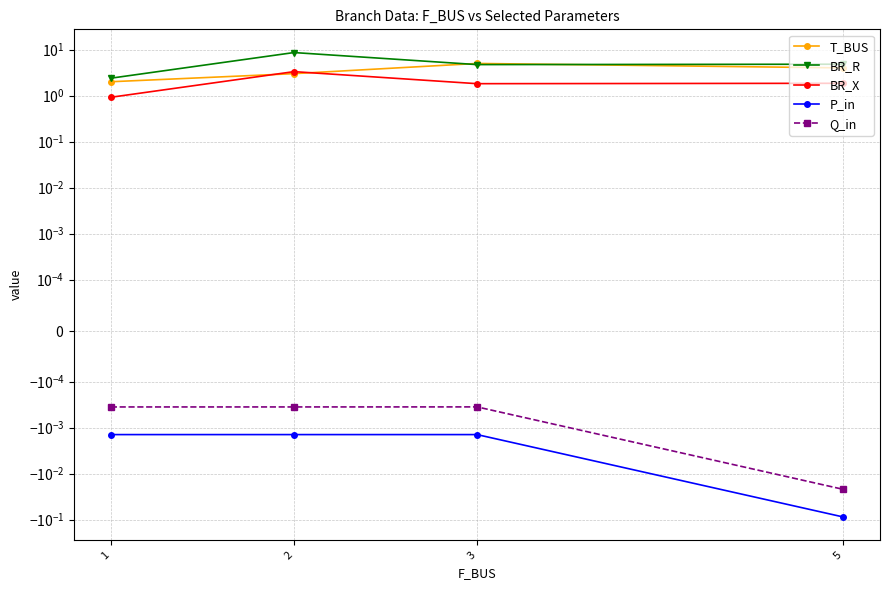

Is this an area chart (filled region under the line)?

No